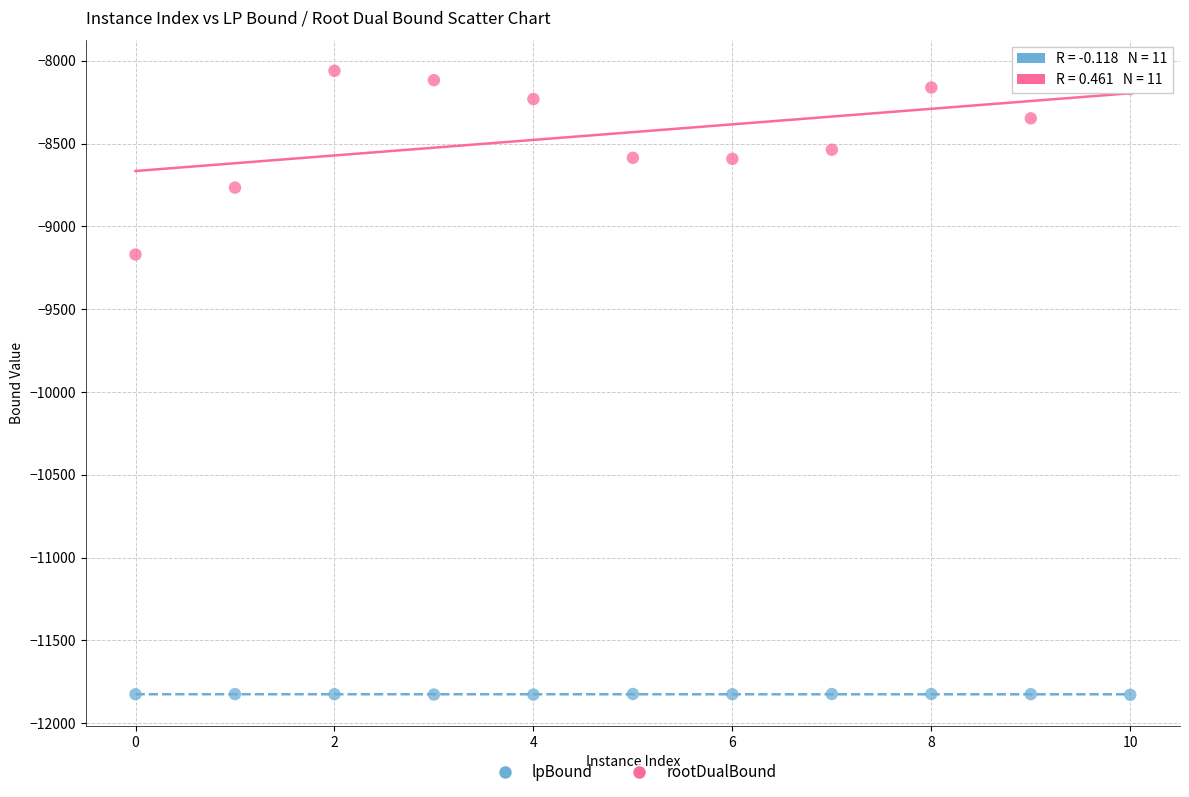

Which series contains the highest Y value?

rootDualBound